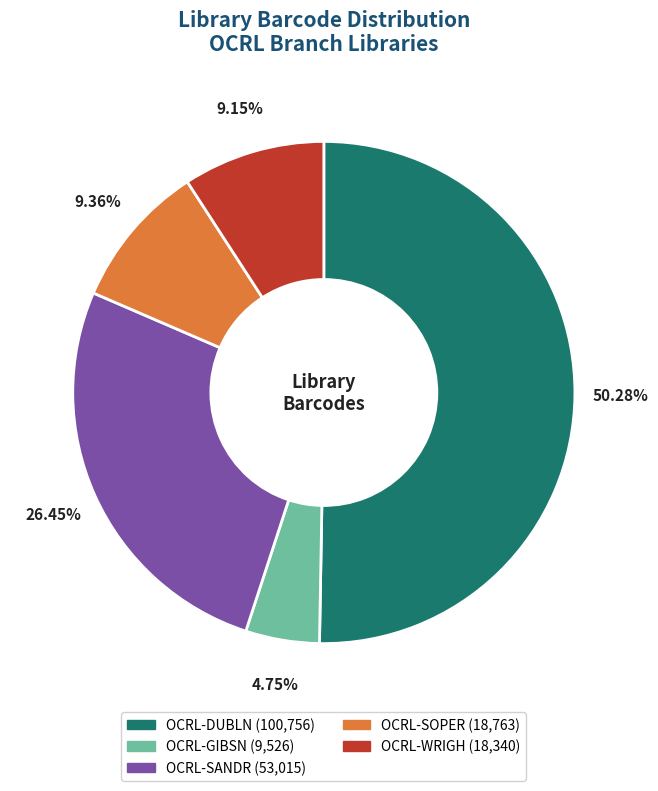

To the nearest percent, what is the average slice percentage?

20%